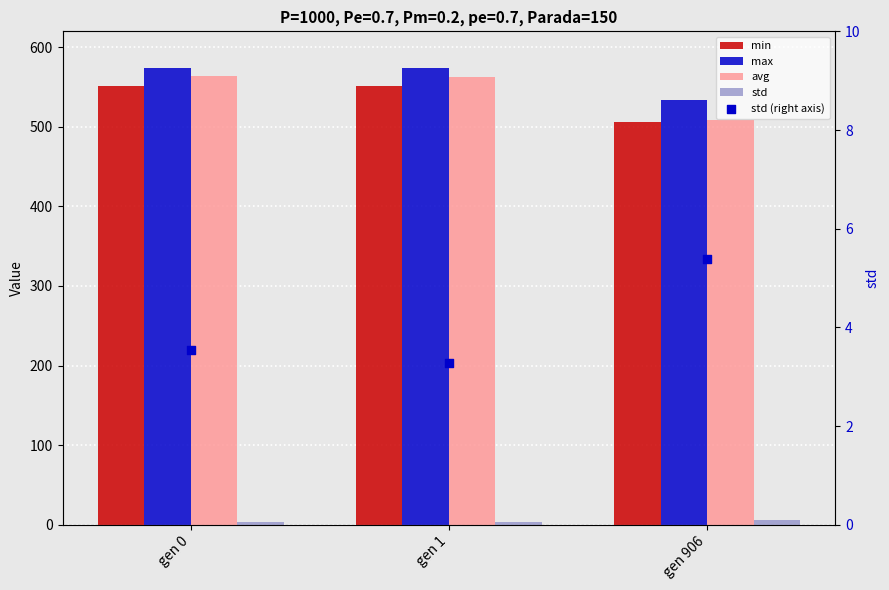

Is the value of max at gen 906 greater than the value of std (right axis) at gen 1?

Yes